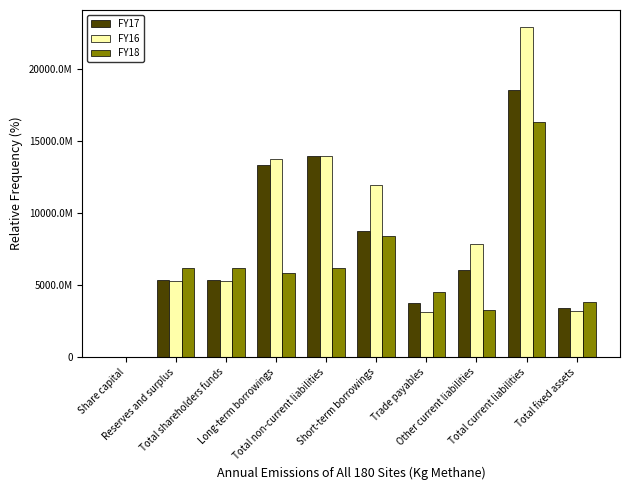

The FY17 series shows 1331449783 at Other current liabilities. True or false?

False